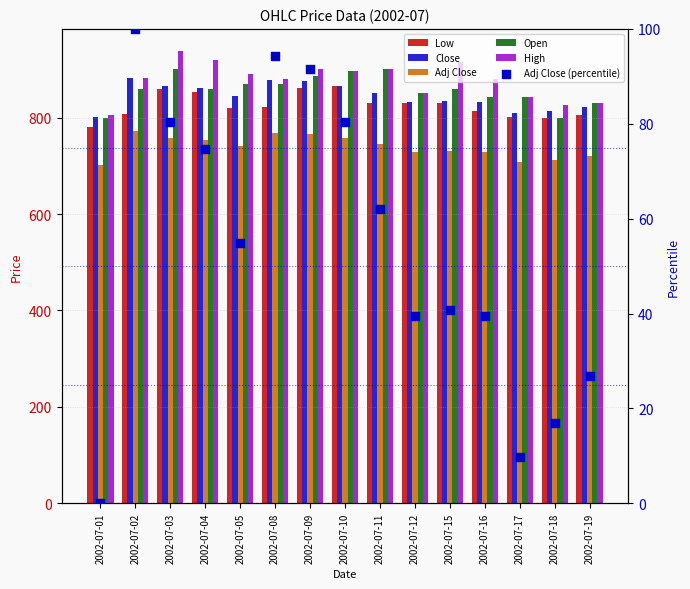

Which series contains the lowest Y value?

Adj Close (percentile)